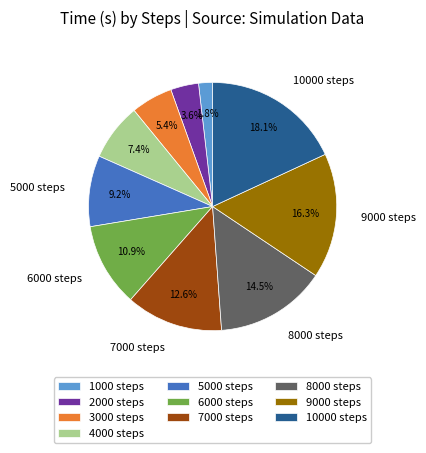

Between 9000 steps and 5000 steps, which is larger?

9000 steps